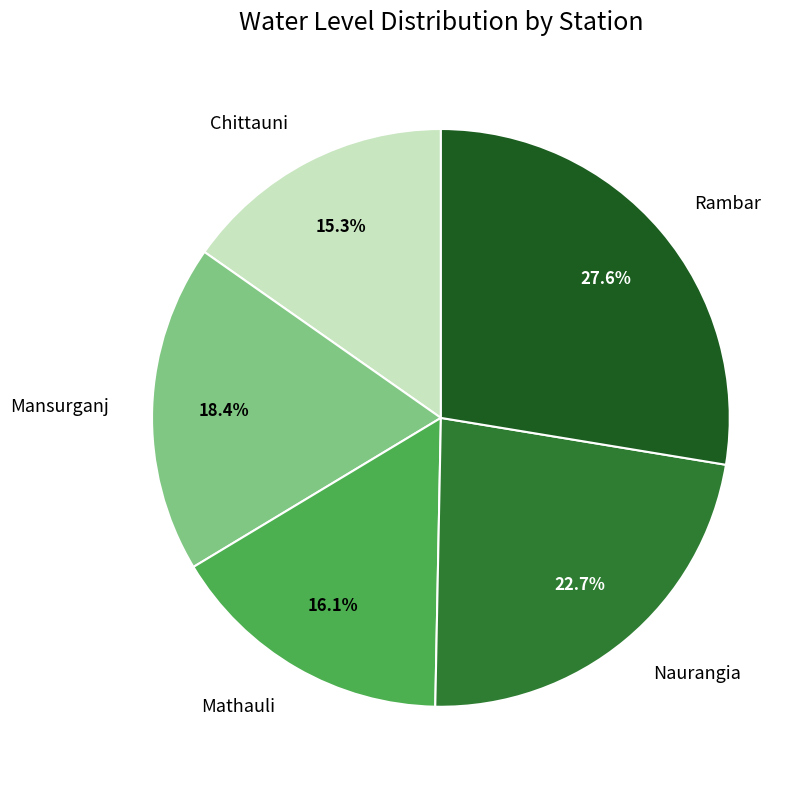

Is there a majority slice in this chart?

No